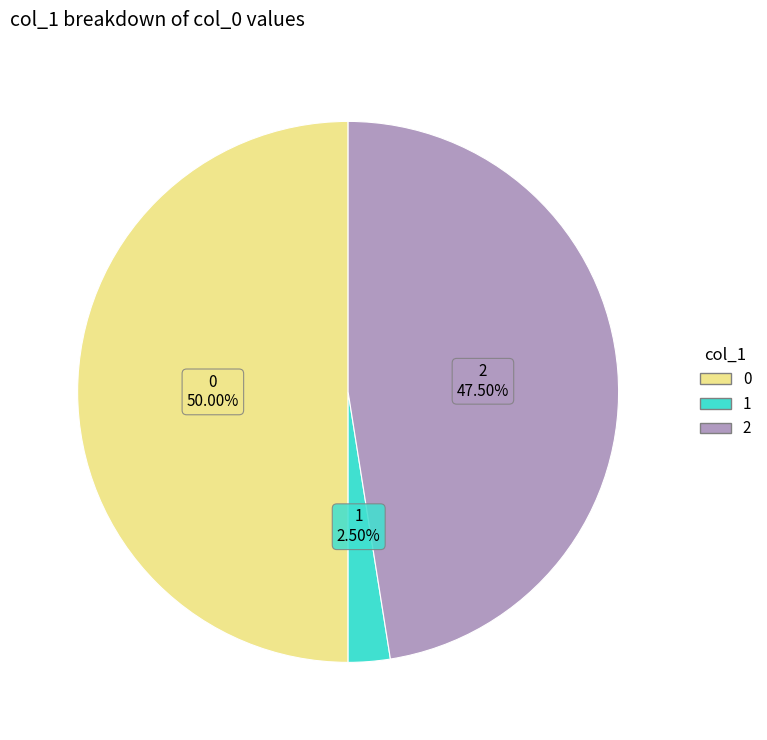

Rank the categories by value from highest to lowest.

0, 2, 1